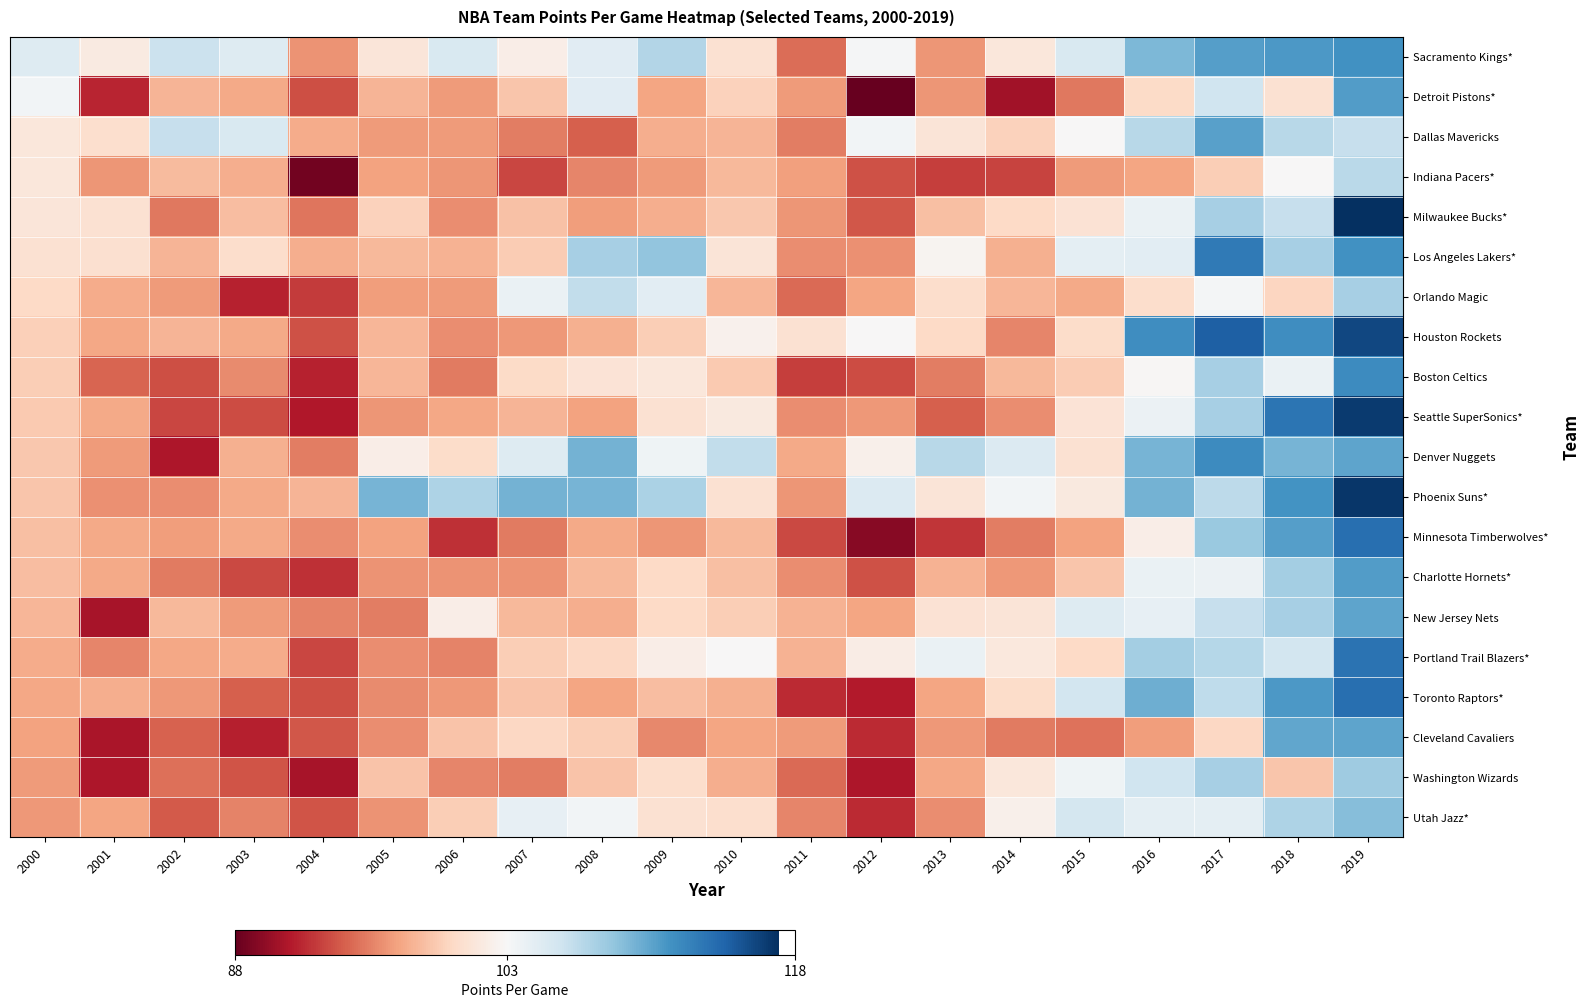

What is the total value across all series at 2014?

1972.1